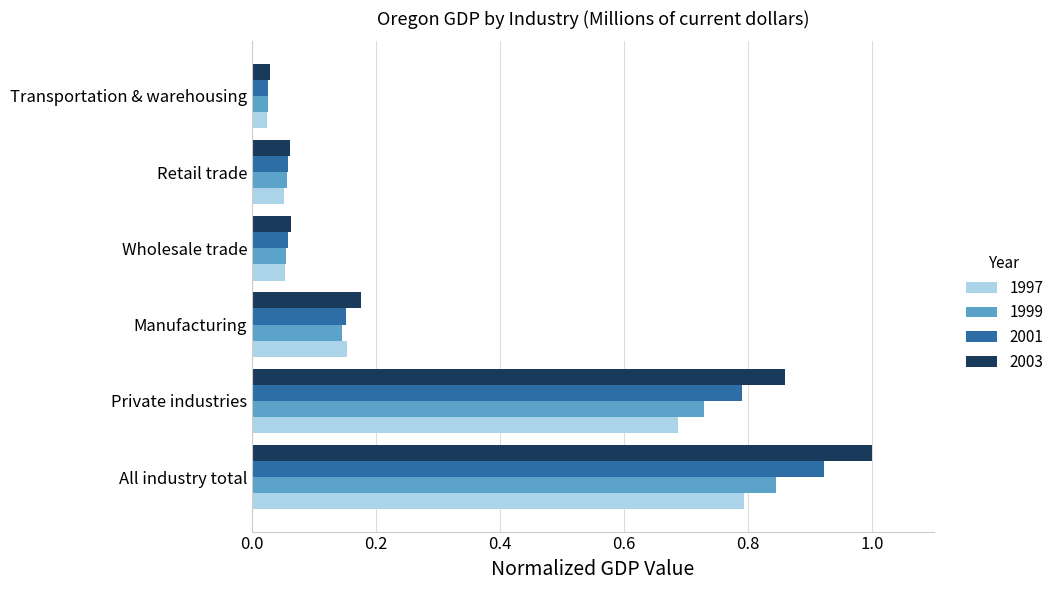

True or false: 2003 has a value of 1.0 at All industry total.

True